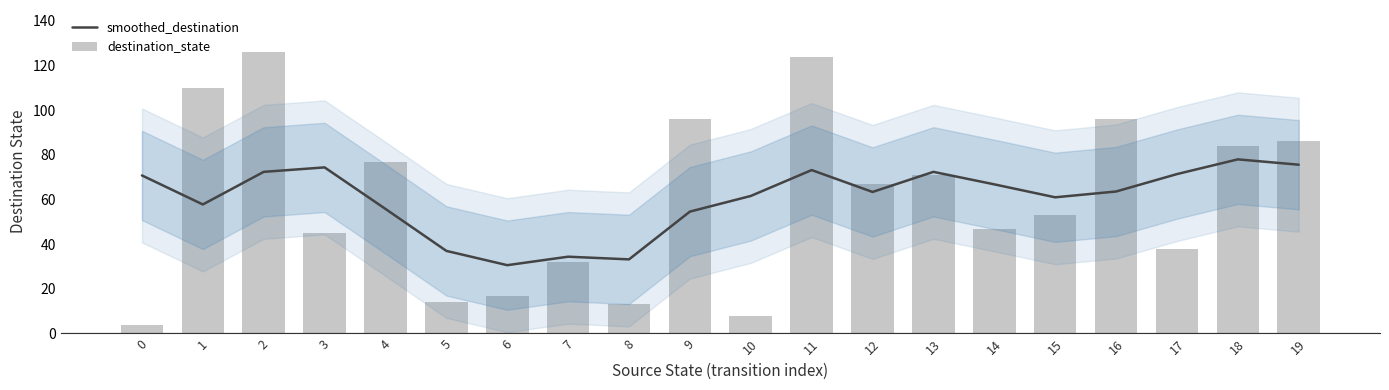

Is the value of smoothed_destination at 6 greater than the value of destination_state at 9?

No